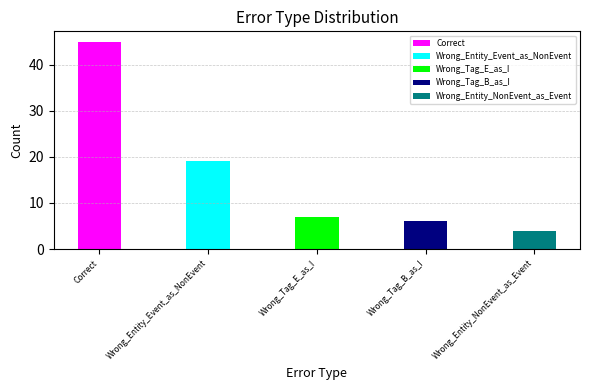

Reading left to right, extract all data points from this chart.

Correct=45	Wrong_Entity_Event_as_NonEvent=19	Wrong_Tag_E_as_I=7	Wrong_Tag_B_as_I=6	Wrong_Entity_NonEvent_as_Event=4